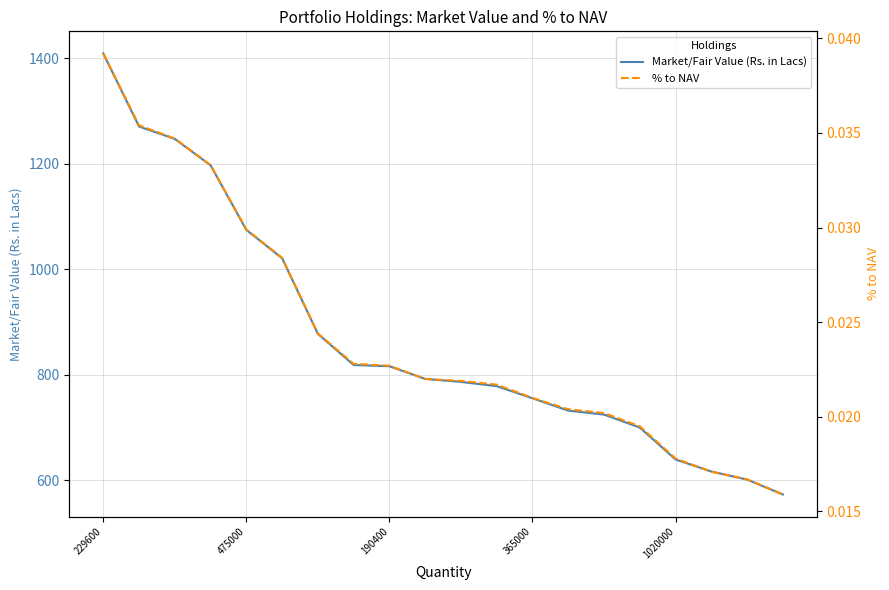

Count the % to NAV values in the range 0 to 1.

20